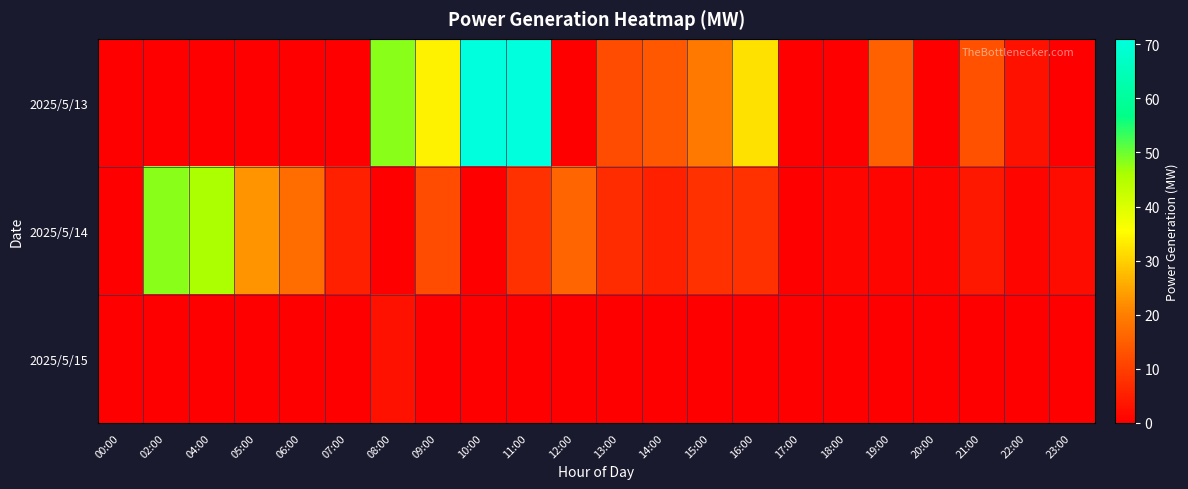

Which series has the largest total across all categories?

2025/5/13